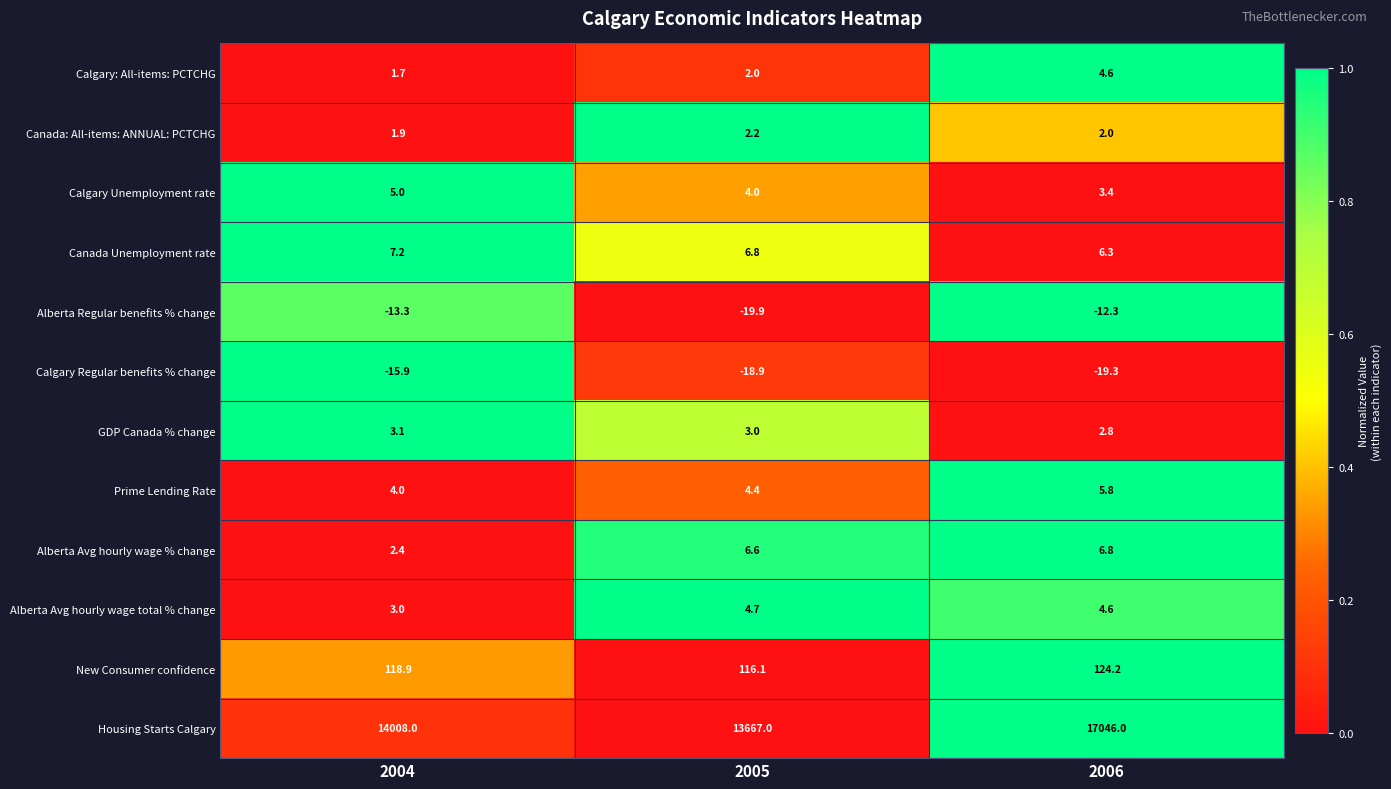

What is the spread (max minus min) of values at 2004?

14023.9